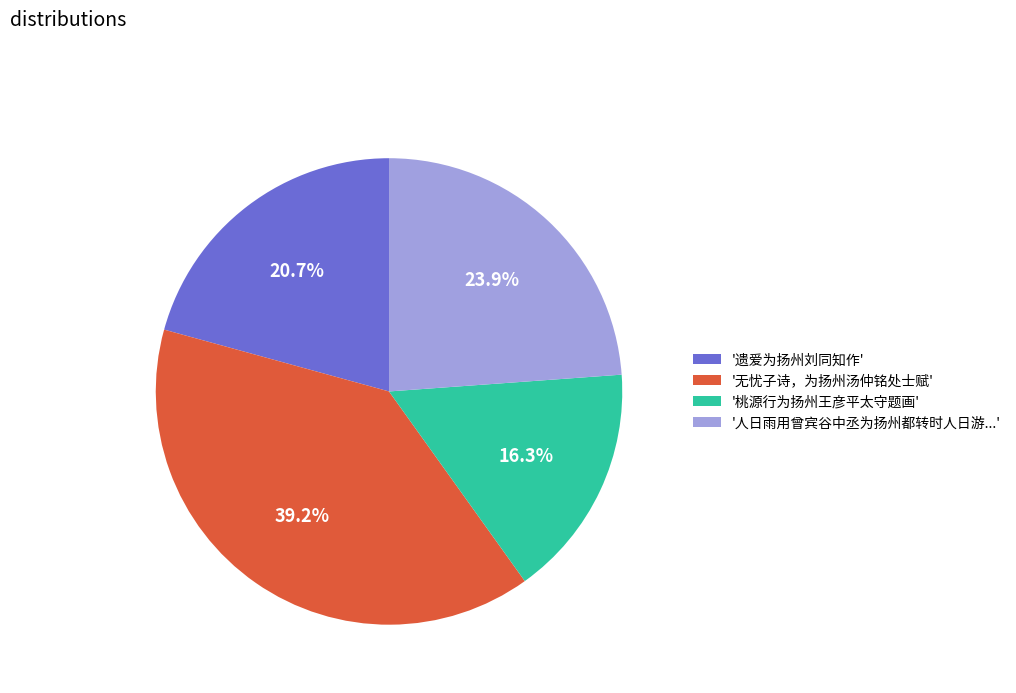

Combined, what portion of the pie is '人日雨用曾宾谷中丞为扬州都转时人日游...' and '遗爱为扬州刘同知作'?

44.6%